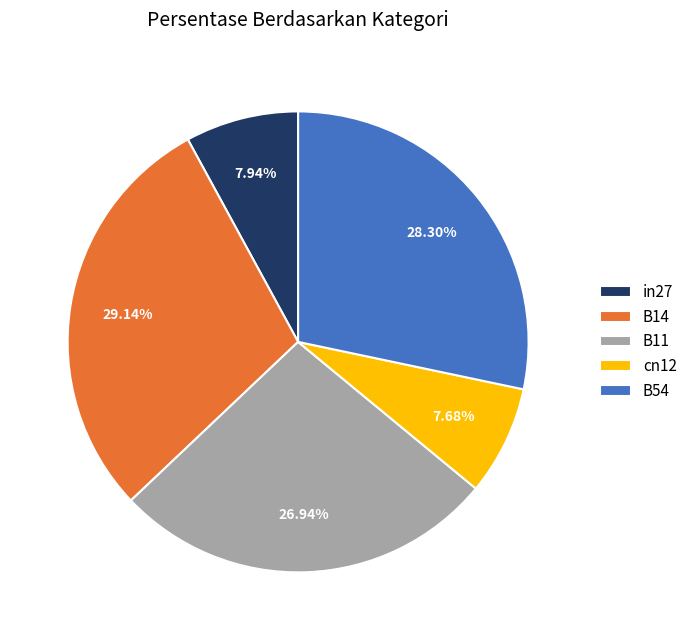

Does any single category account for the majority?

No